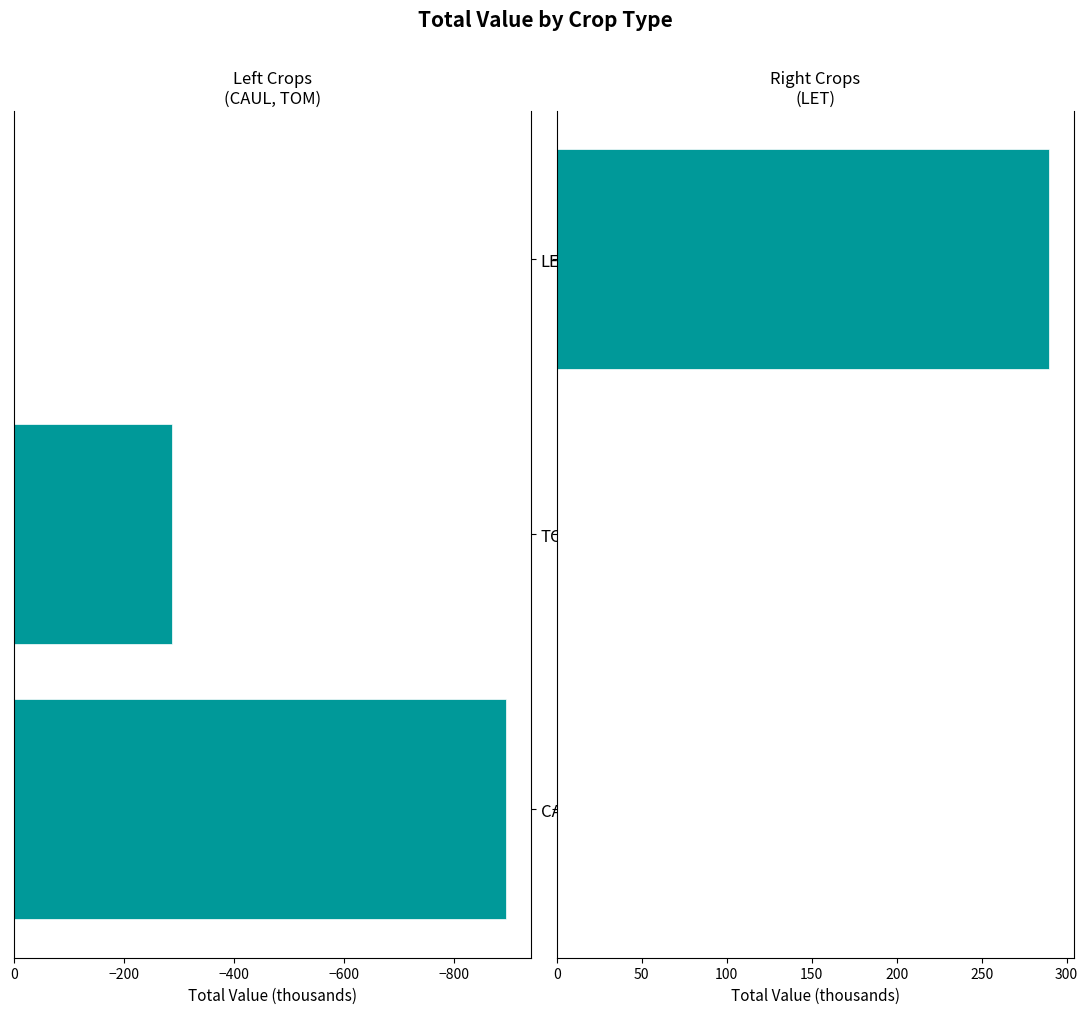

Reading left to right, list all the values displayed in this chart.

CAUL / TOM: -894.1	-286.6	0.0
LET: 0.0	0.0	289.7